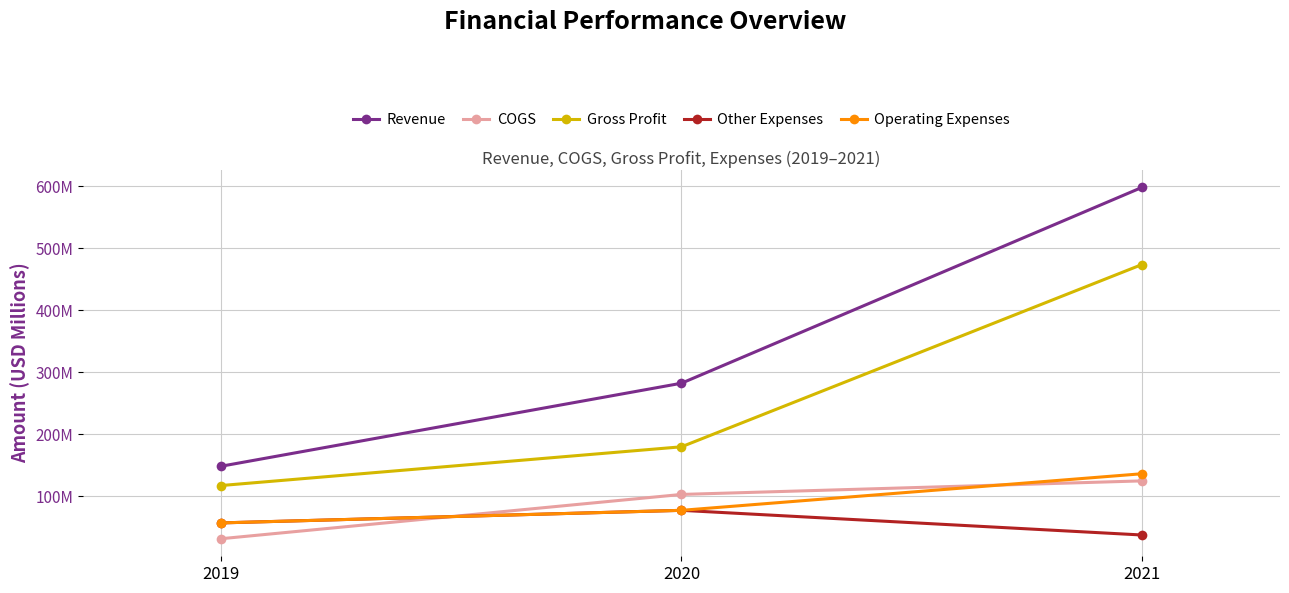

What is the total value across all series at 2020?

718.5